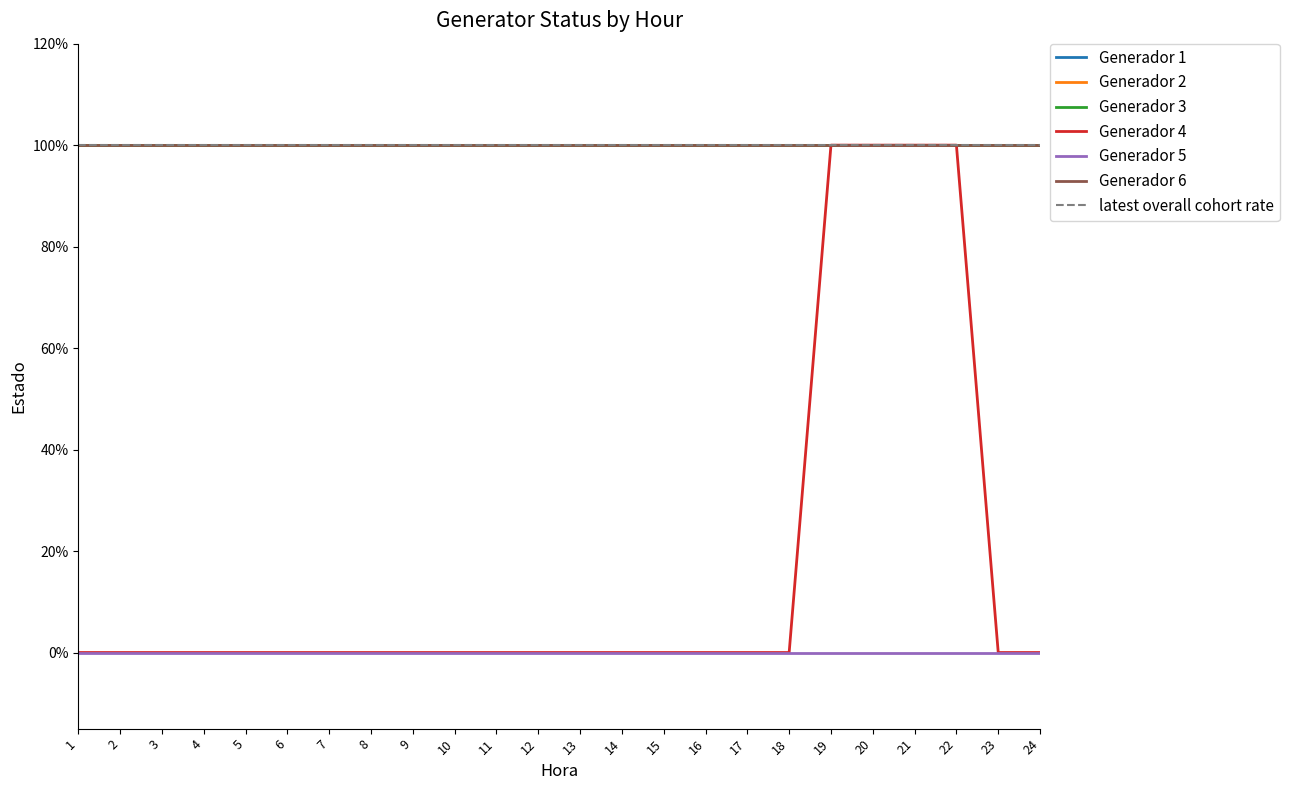

True or false: Generador 5 has more than 1 points higher than both neighbors.

False